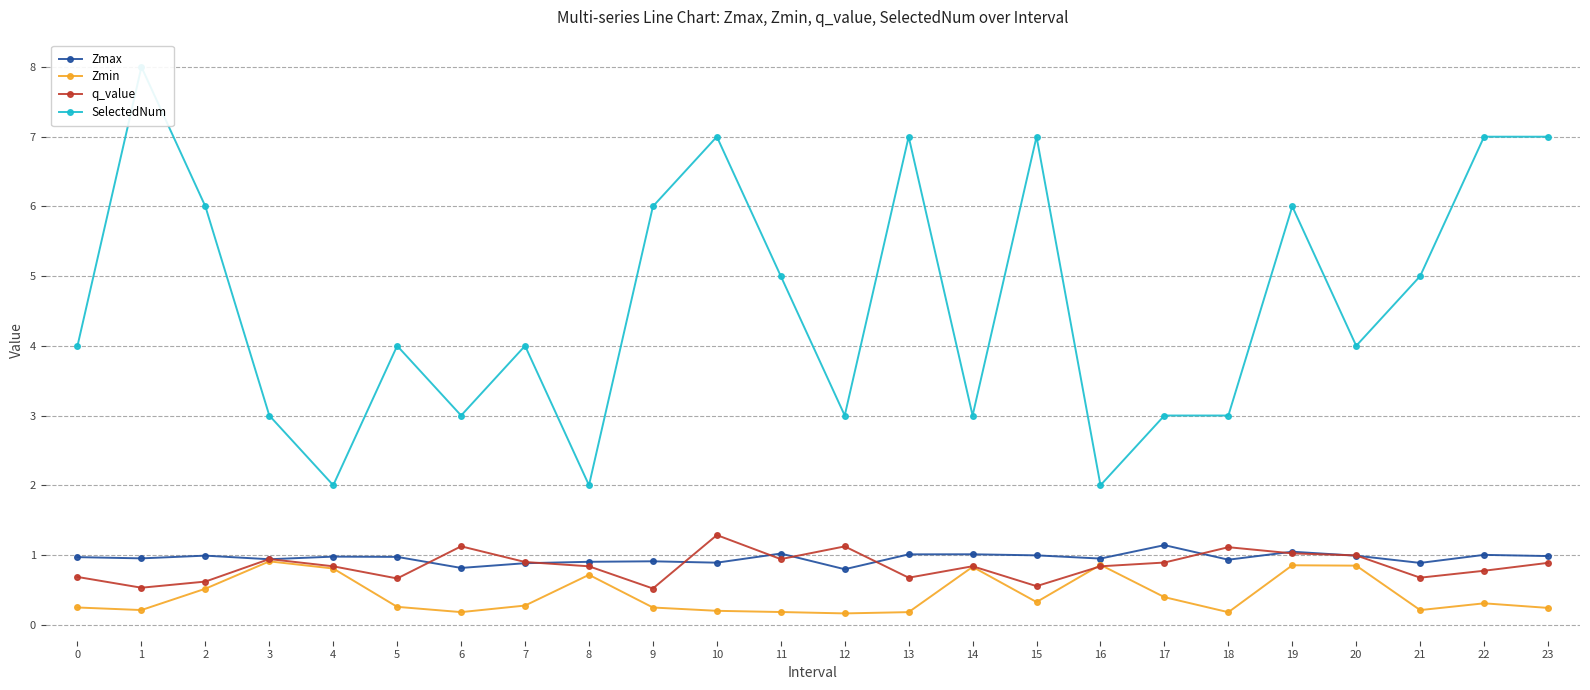

True or false: SelectedNum has a value of 4.6 at 22.

False